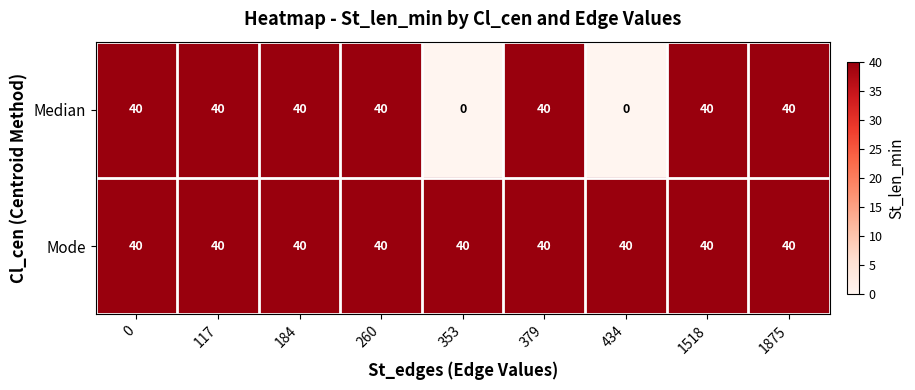

What is the total value across all series at 1875?

80